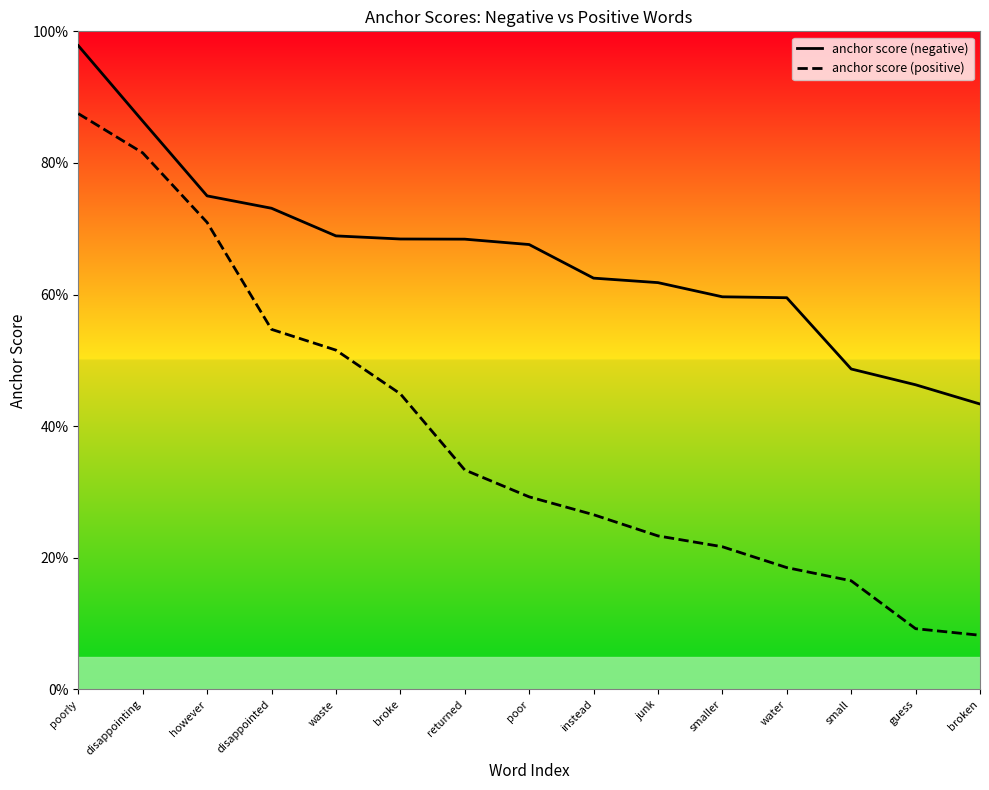

Which series has the largest total across all categories?

anchor score (negative)